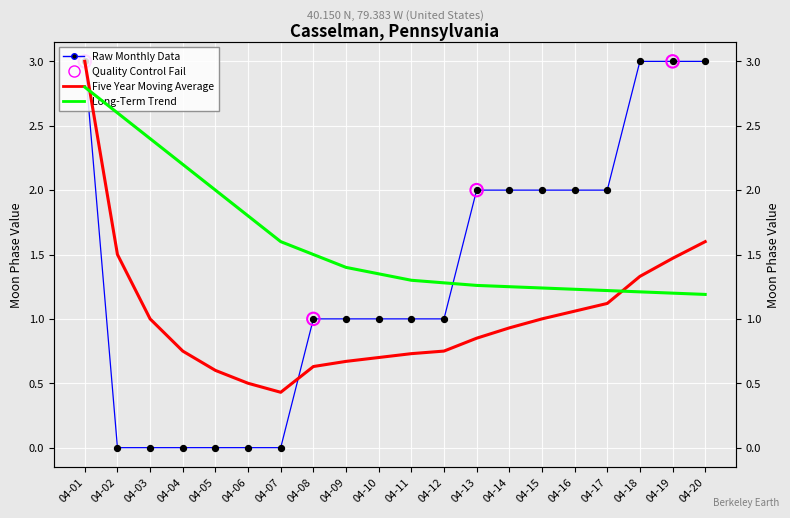

Which series has the largest total across all categories?

Long-Term Trend